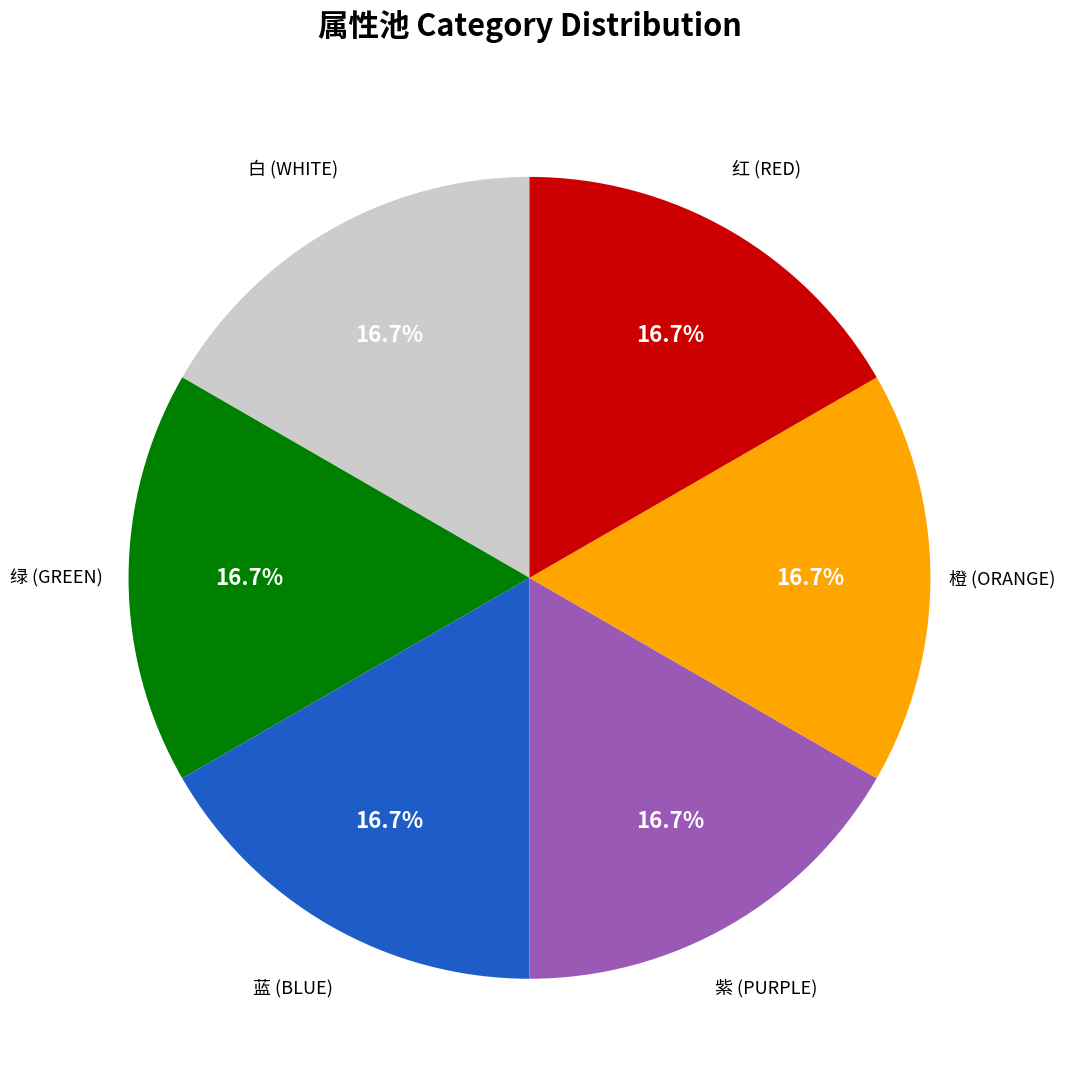

Is there a majority slice in this chart?

No